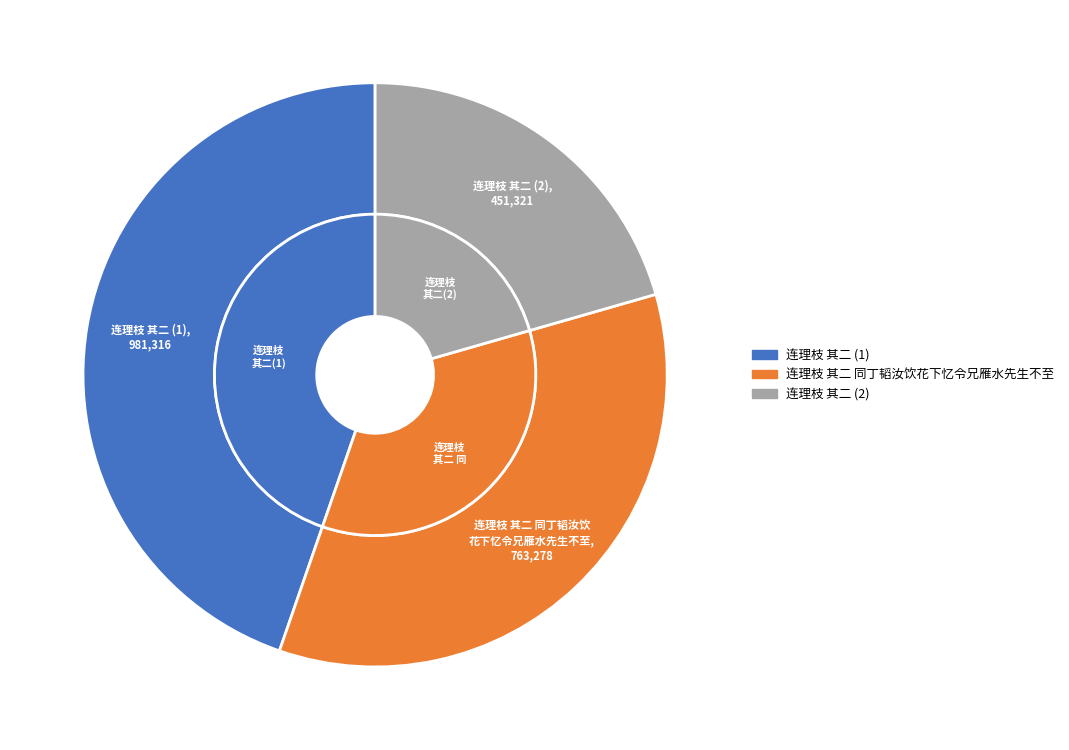

To the nearest percent, what is the average slice percentage?

33%